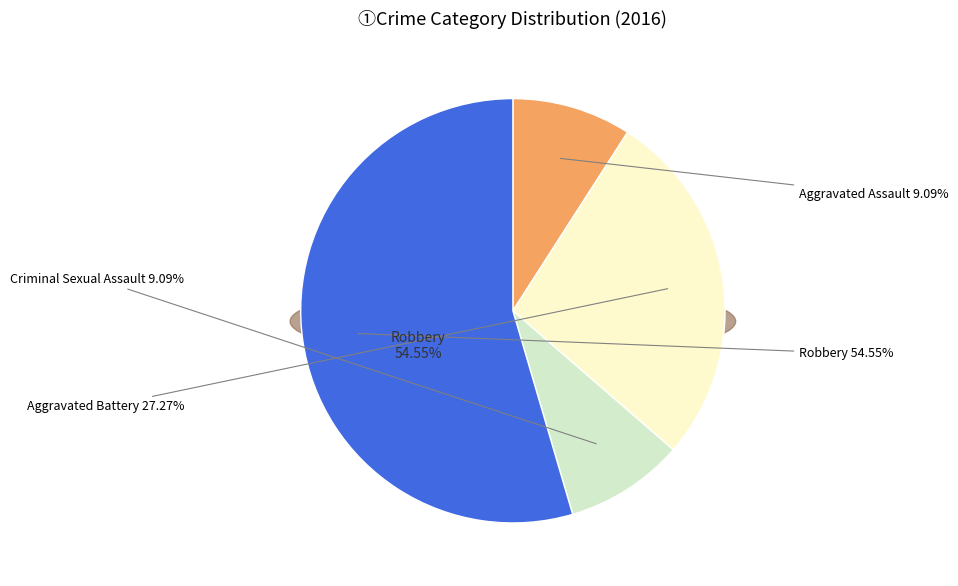

What portion of the pie excludes Criminal Sexual Assault?

90.9%